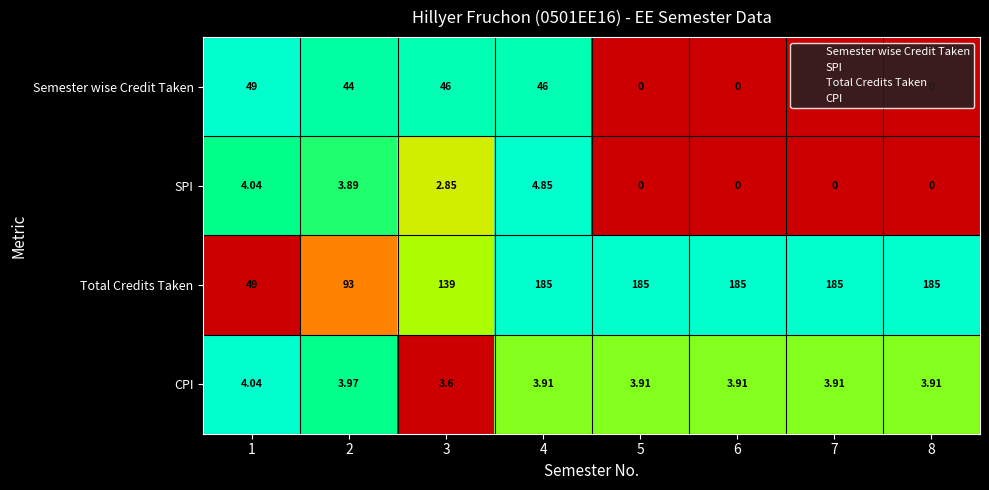

Rank the series by their maximum value, from highest to lowest.

Total Credits Taken, Semester wise Credit Taken, SPI, CPI